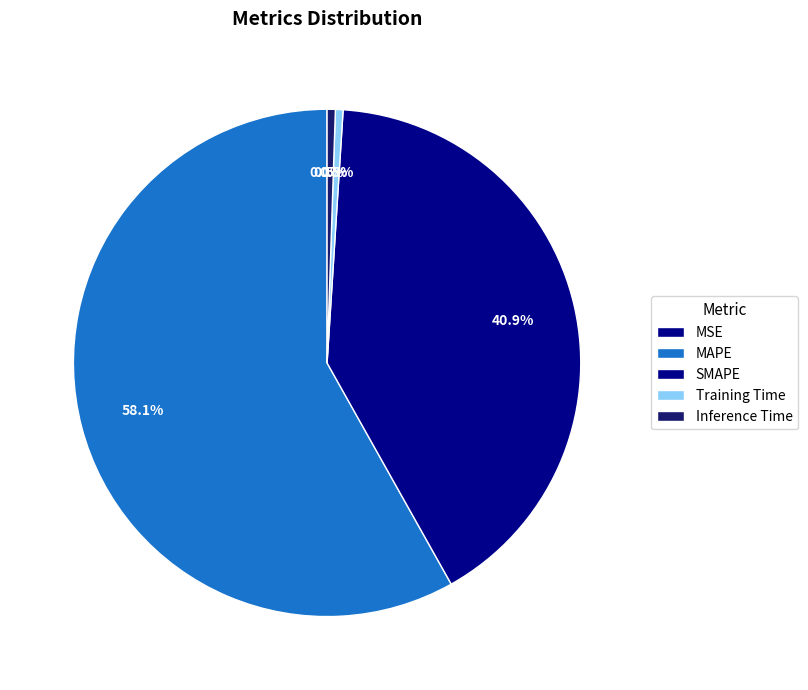

How many slices are in this pie chart?

5